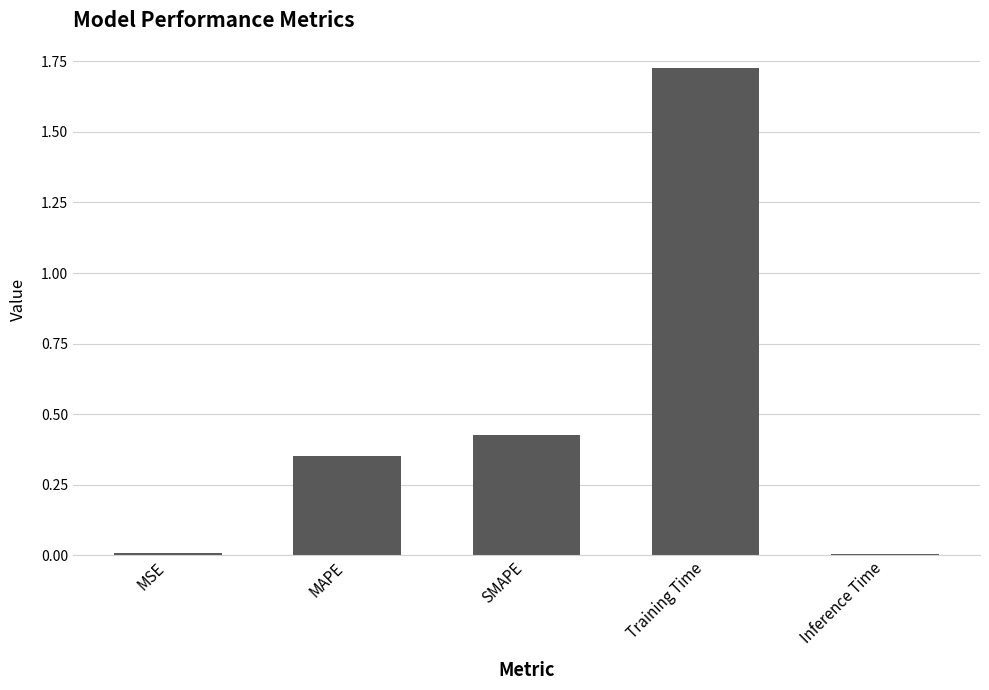

What is the sum of all values?

2.5